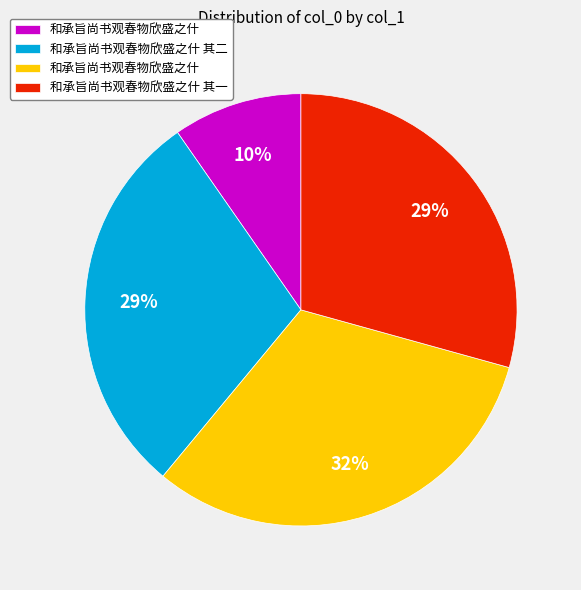

Is there any slice that represents more than half of the pie?

No